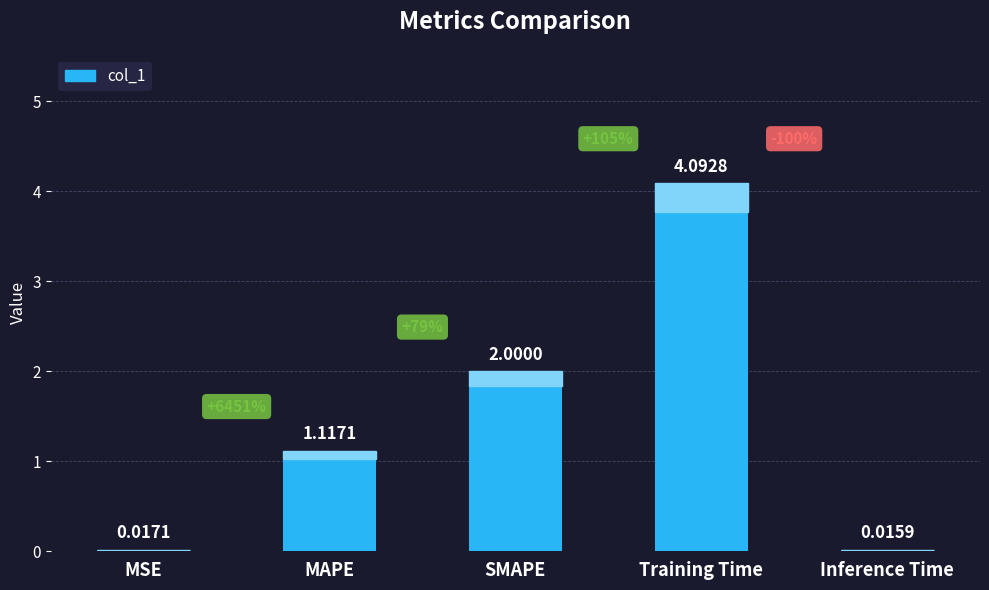

Where is the data nearest to the value 2?

SMAPE